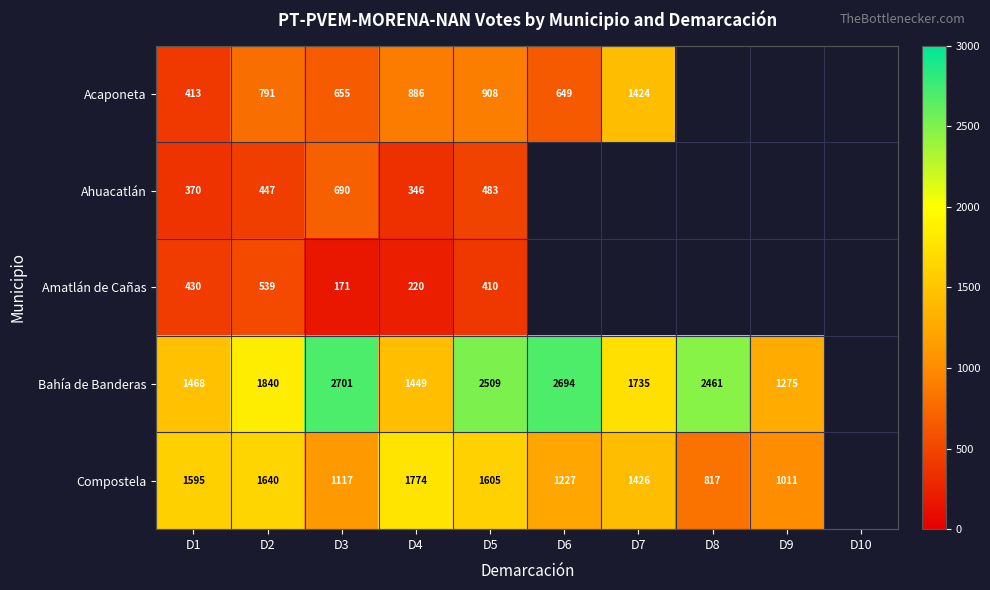

How many categories are shown in the chart?

10